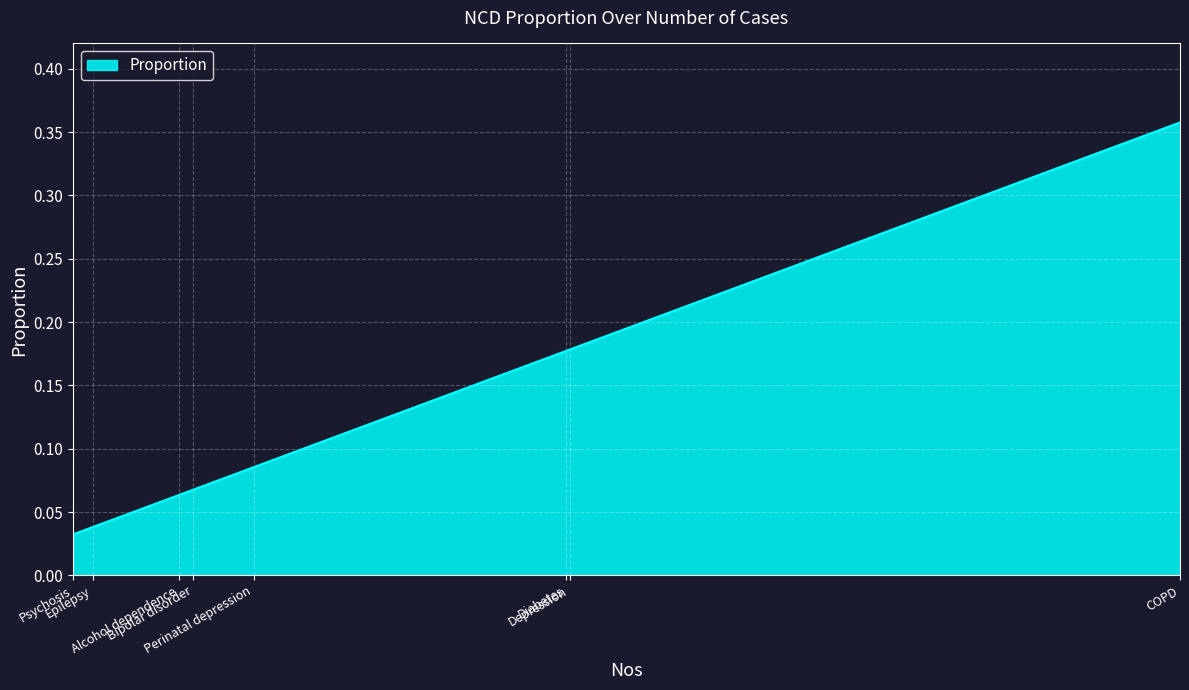

What is the sum of all values?

1.0